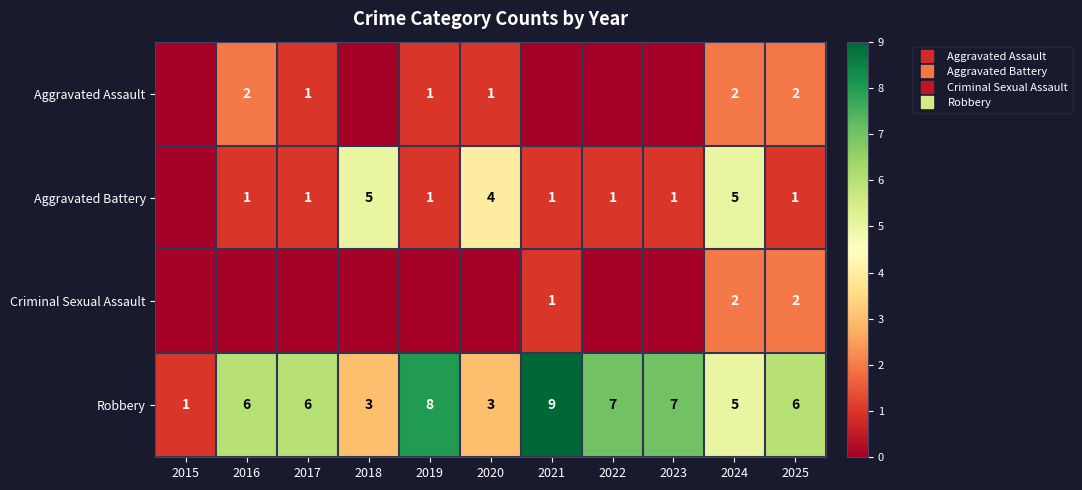

How many series are shown in this chart?

4